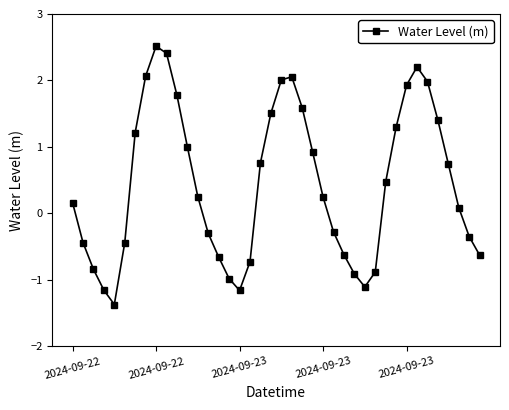

How many points are lower than both their immediate neighbors (excluding endpoints)?

3